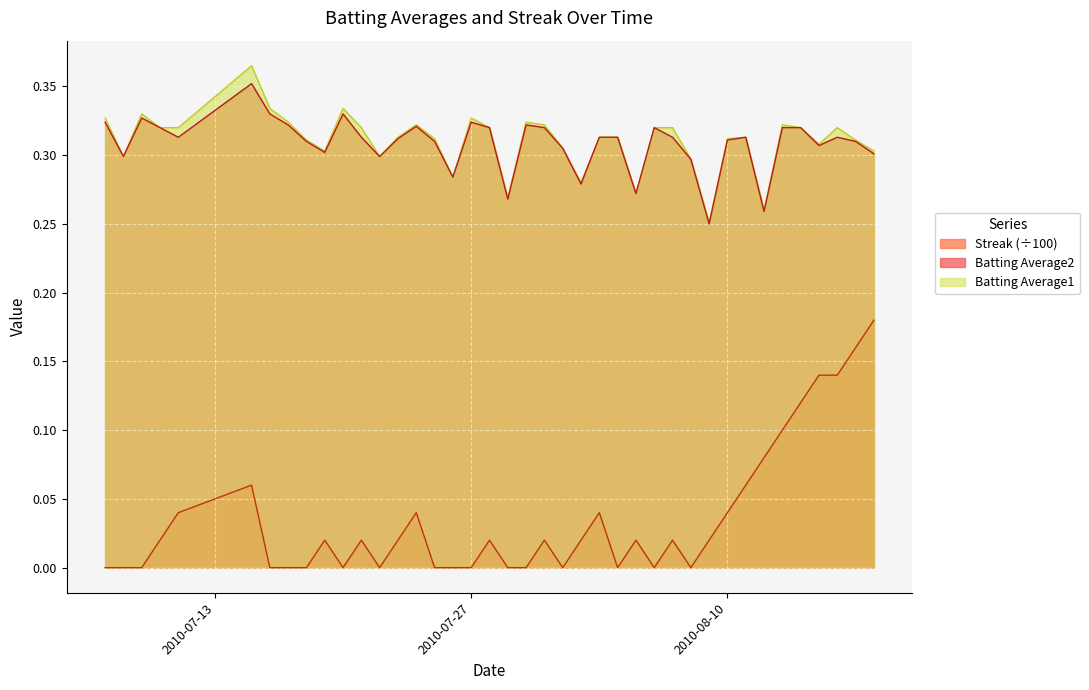

What is the sum of all Streak values?

1.4